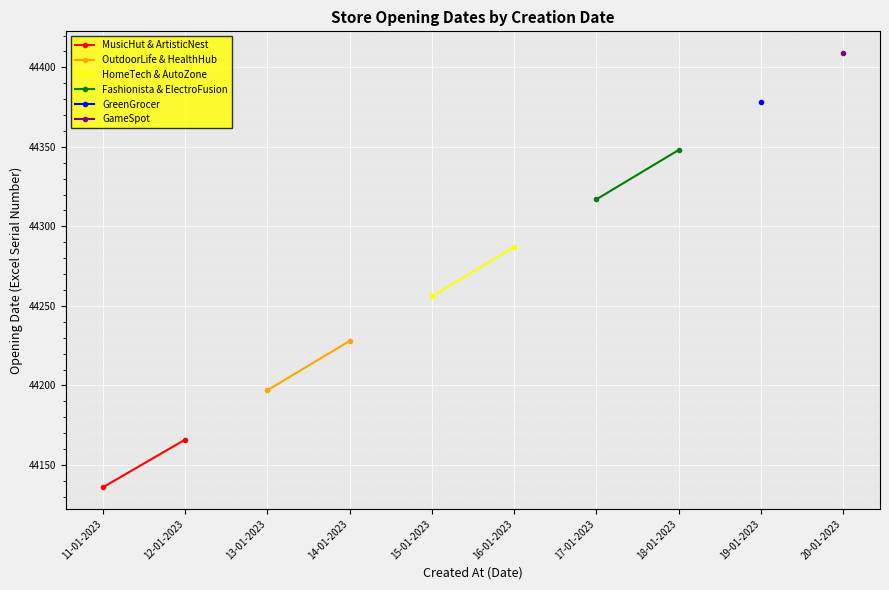

What is the smallest value displayed?

44136